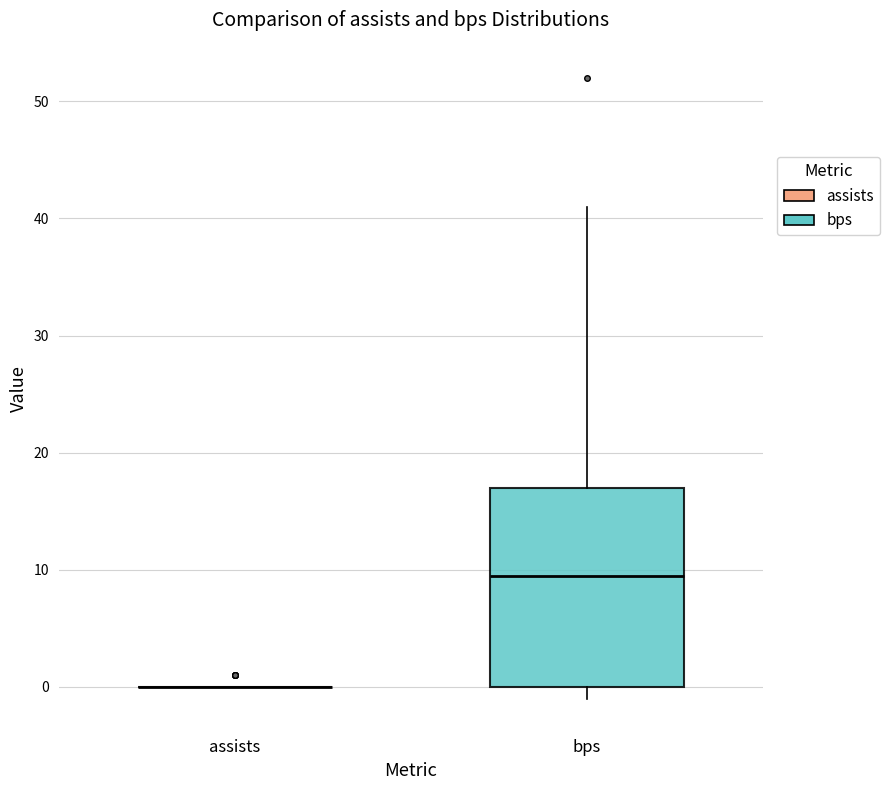

Reading left to right, read every box against the y-axis: the position of its median line, the range the box covers, and the ends of its whiskers. The values are not printed on the chart, so give them approximately, as read against the axis.

assists: box collapsed to a line at 0, whiskers 0 to 0
bps: median 10, box 0 to 17, whiskers -1 to 41